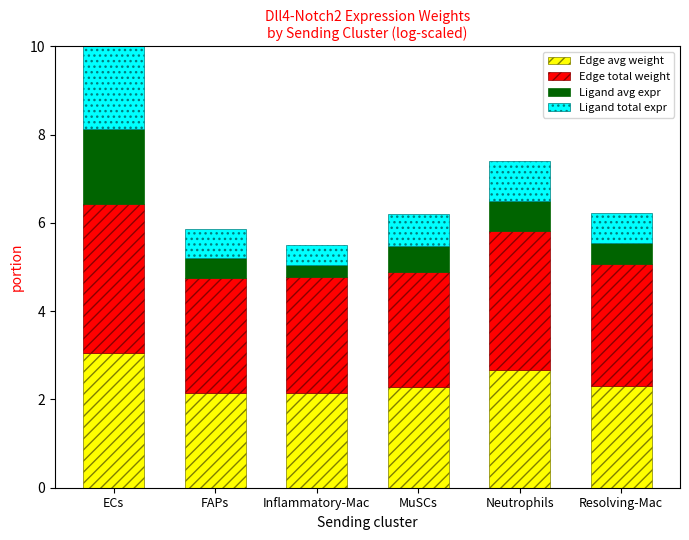

At which category is the sum across all series the highest?

ECs